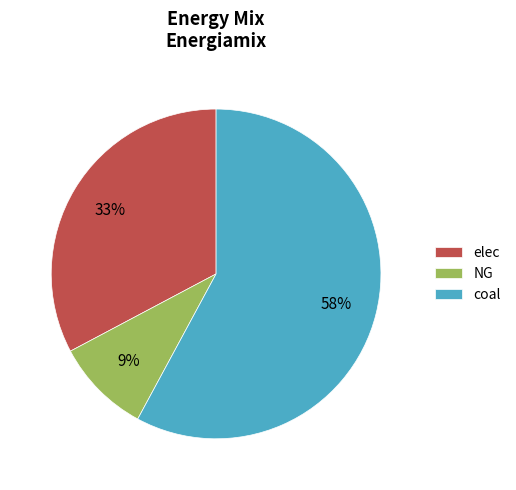

To the nearest percent, what is the combined percentage of NG and coal?

67%